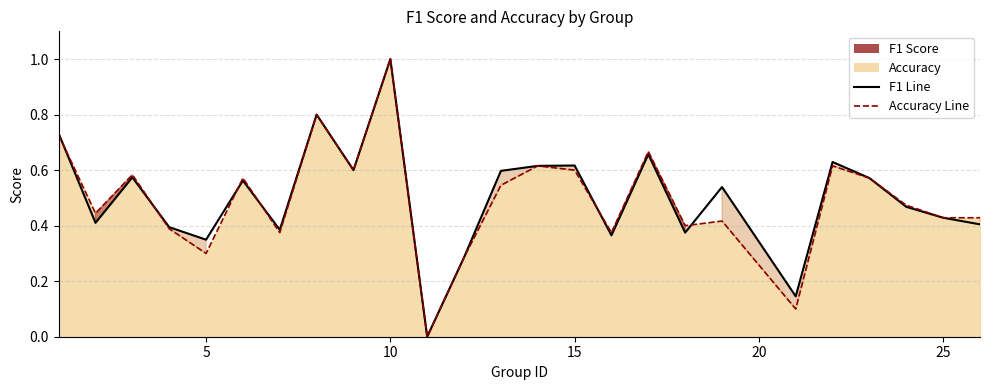

Reading left to right, what are all the values shown in this chart?

f1 line: 0.7	0.4	0.6	0.4	0.3	0.6	0.4	0.8	0.6	1.0	0.0	0.3	0.6	0.6	0.6	0.4	0.7	0.4	0.5	0.1	0.6	0.6	0.5	0.4	0.4
accuracy line: 0.7	0.4	0.6	0.4	0.3	0.6	0.4	0.8	0.6	1.0	0.0	0.3	0.5	0.6	0.6	0.4	0.7	0.4	0.4	0.1	0.6	0.6	0.5	0.4	0.4